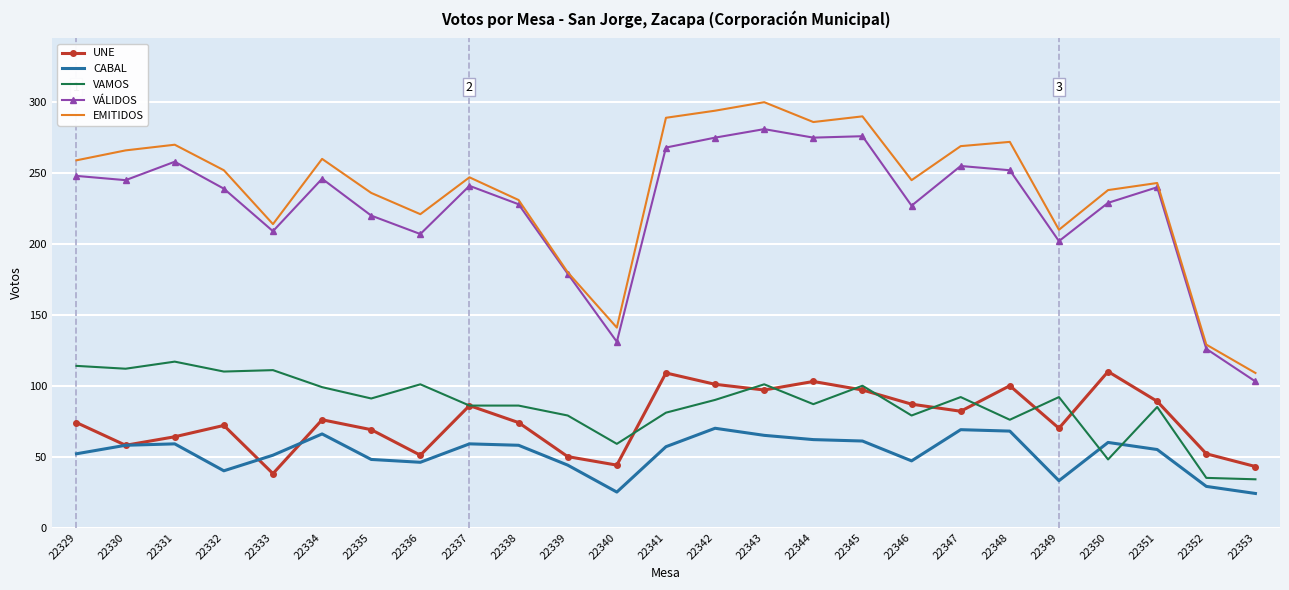

What is the difference between the highest and lowest values at 22348?

204